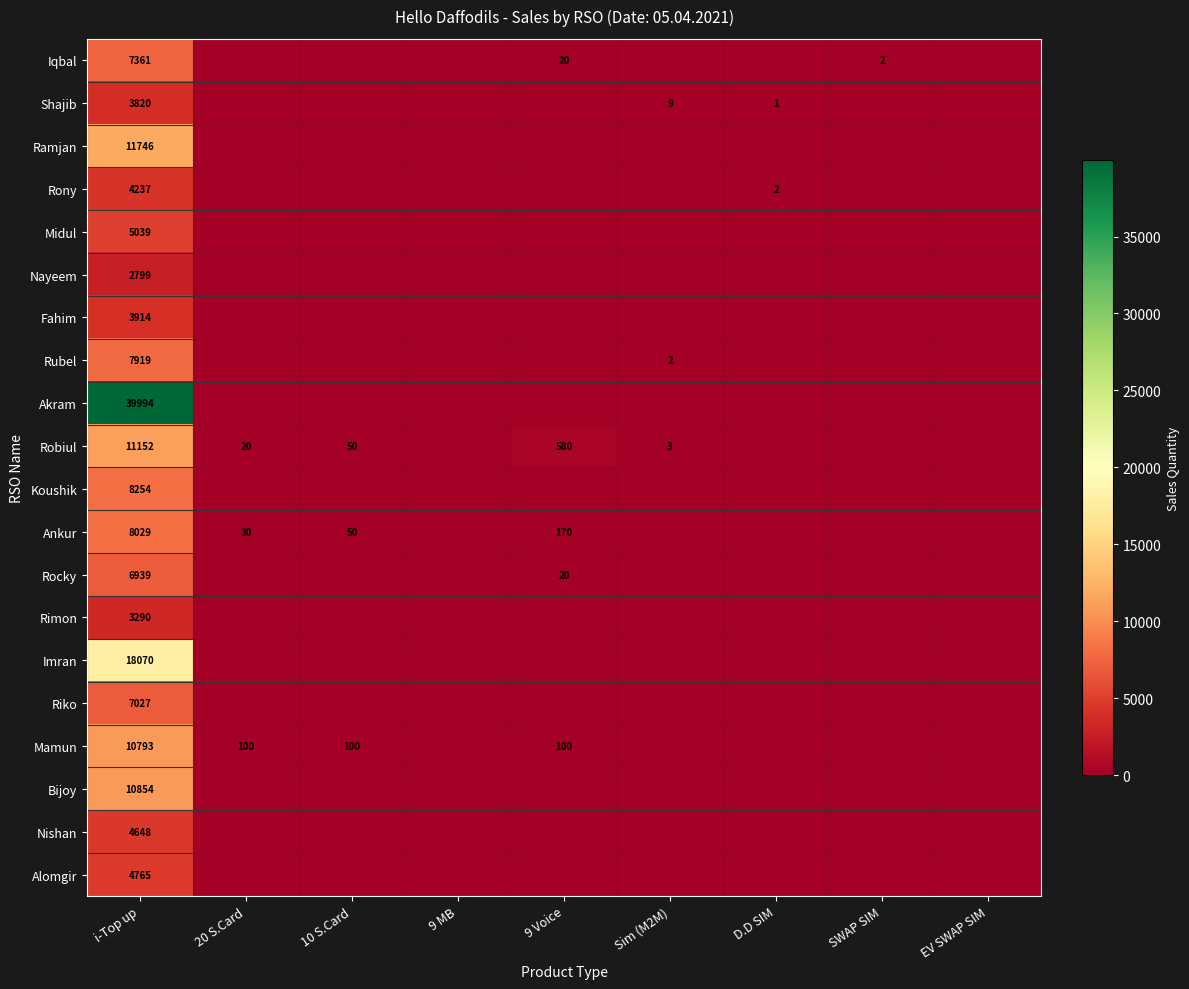

The value of Rony at D.D SIM is 1. True or false?

False